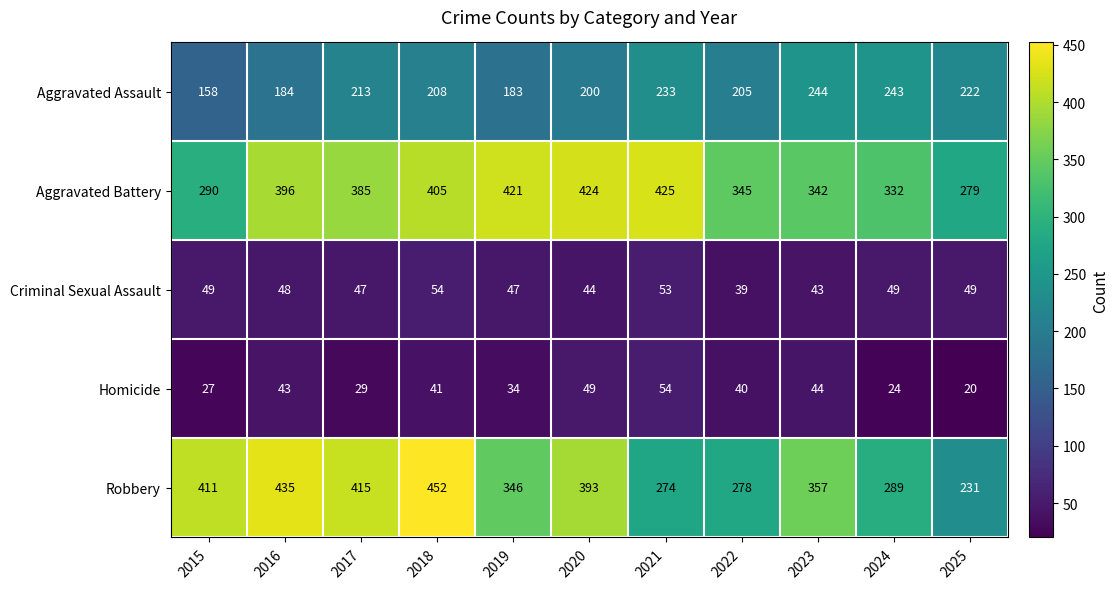

What is the difference between the highest and lowest values at 2019?

387